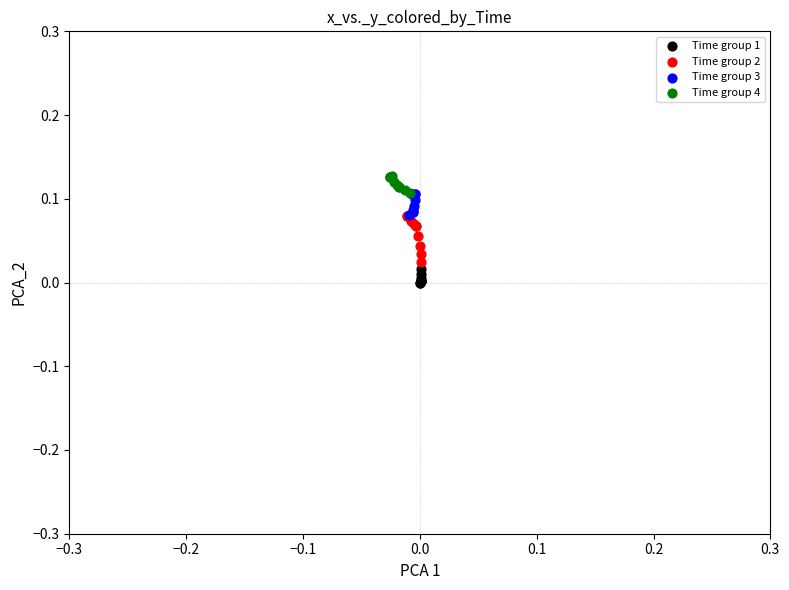

Which series has the widest spread of Y values?

Time group 2